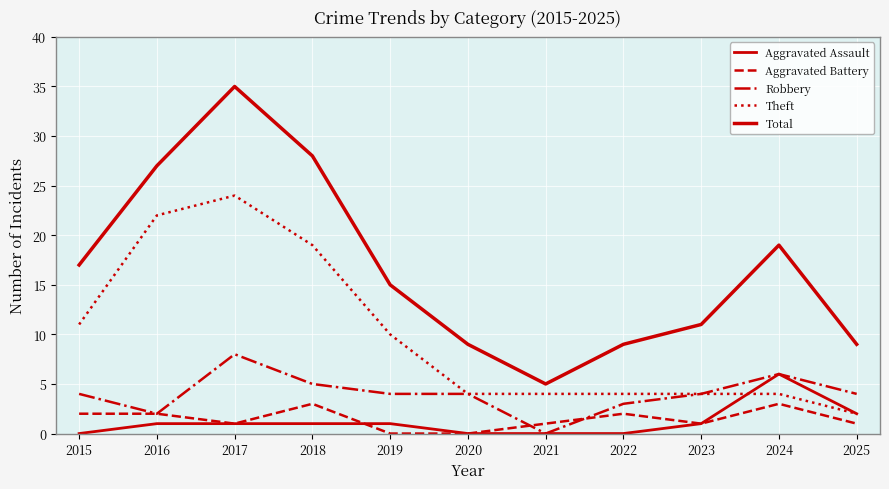

Between 2017 and 2024, which is larger?

2024